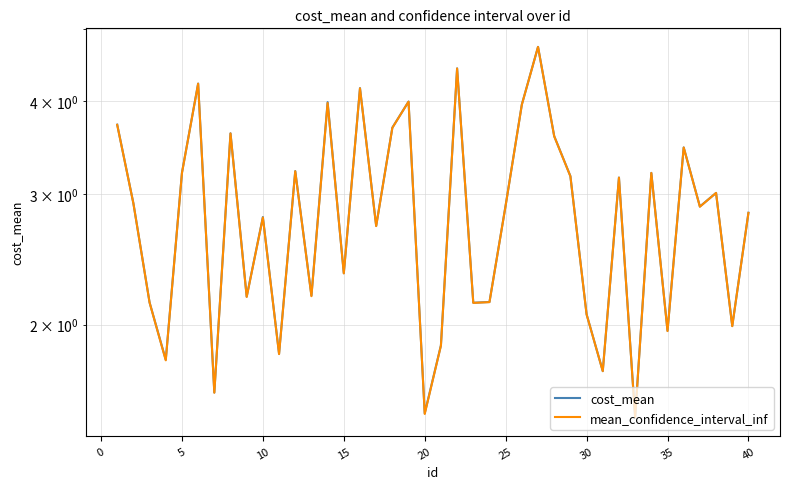

Is it true that cost_mean equals 5.8 at 30?

False